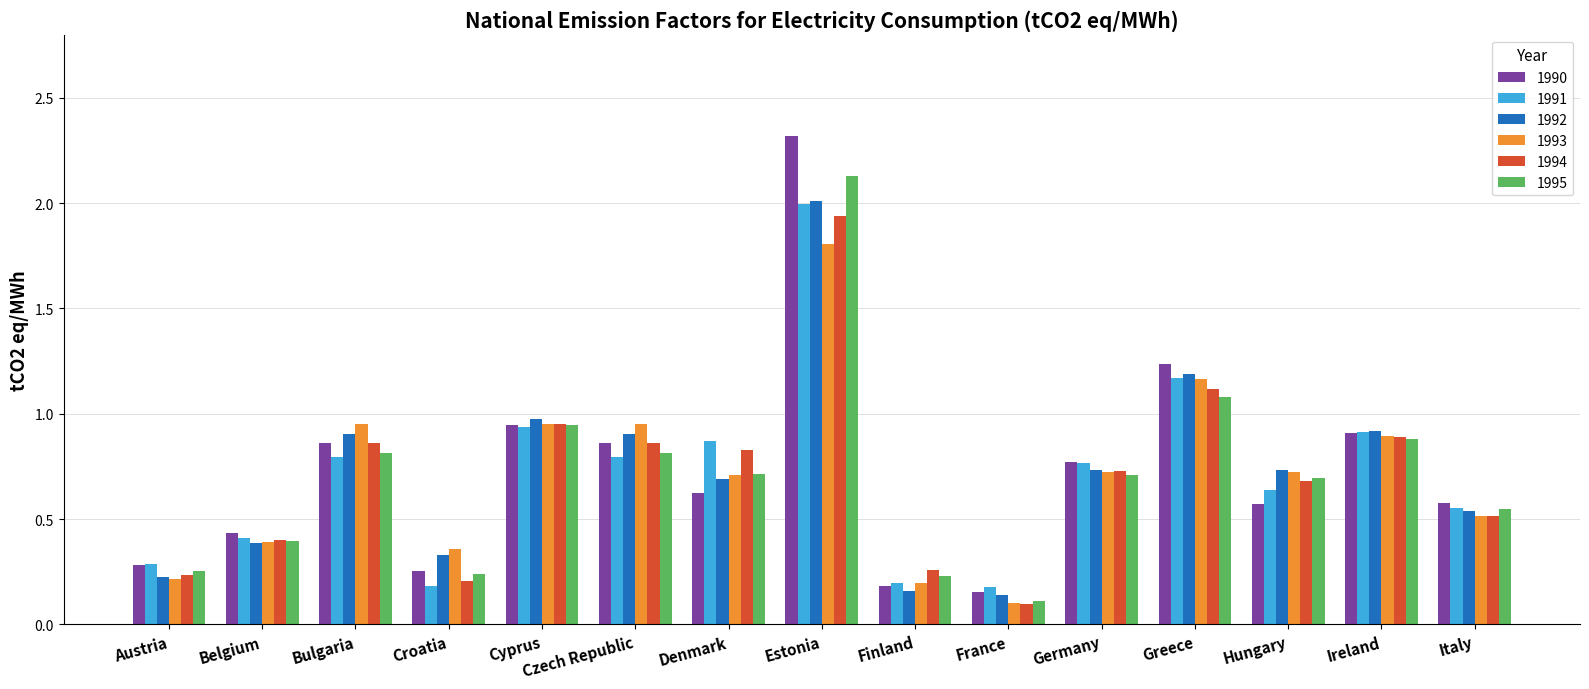

At which category does the chart reach its peak across all series?

Estonia